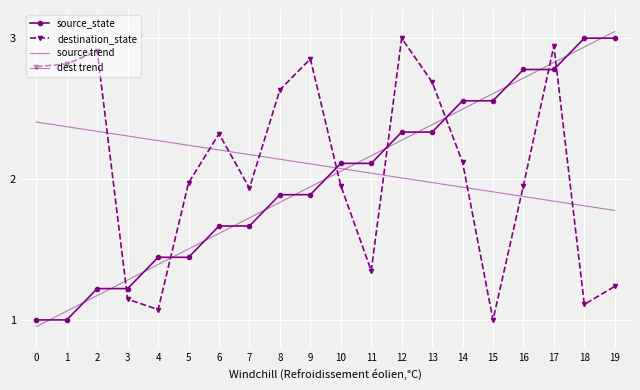

Which category has the highest value in the source trend series?

19